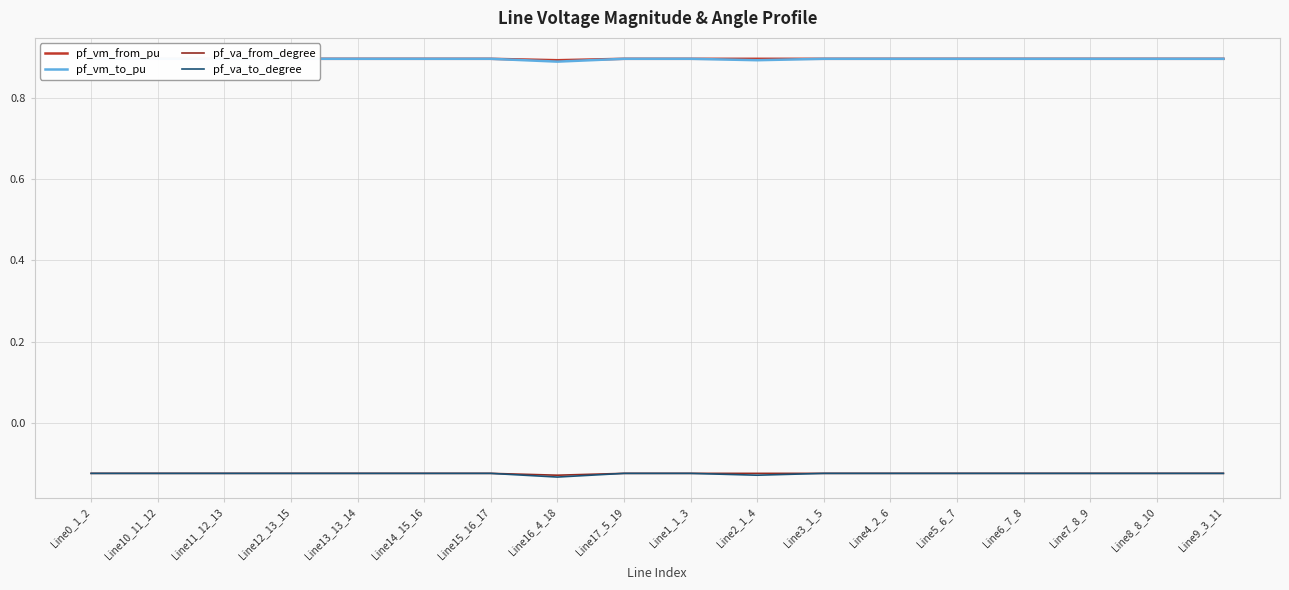

Is this an area chart (filled region under the line)?

No